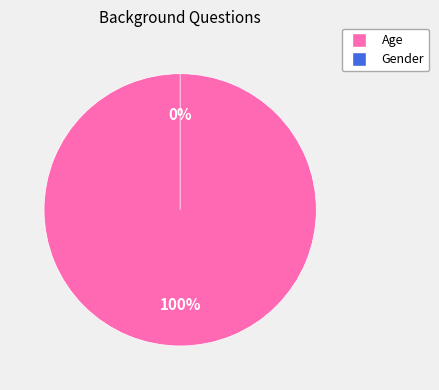

Which category has the smallest portion of the pie?

Gender